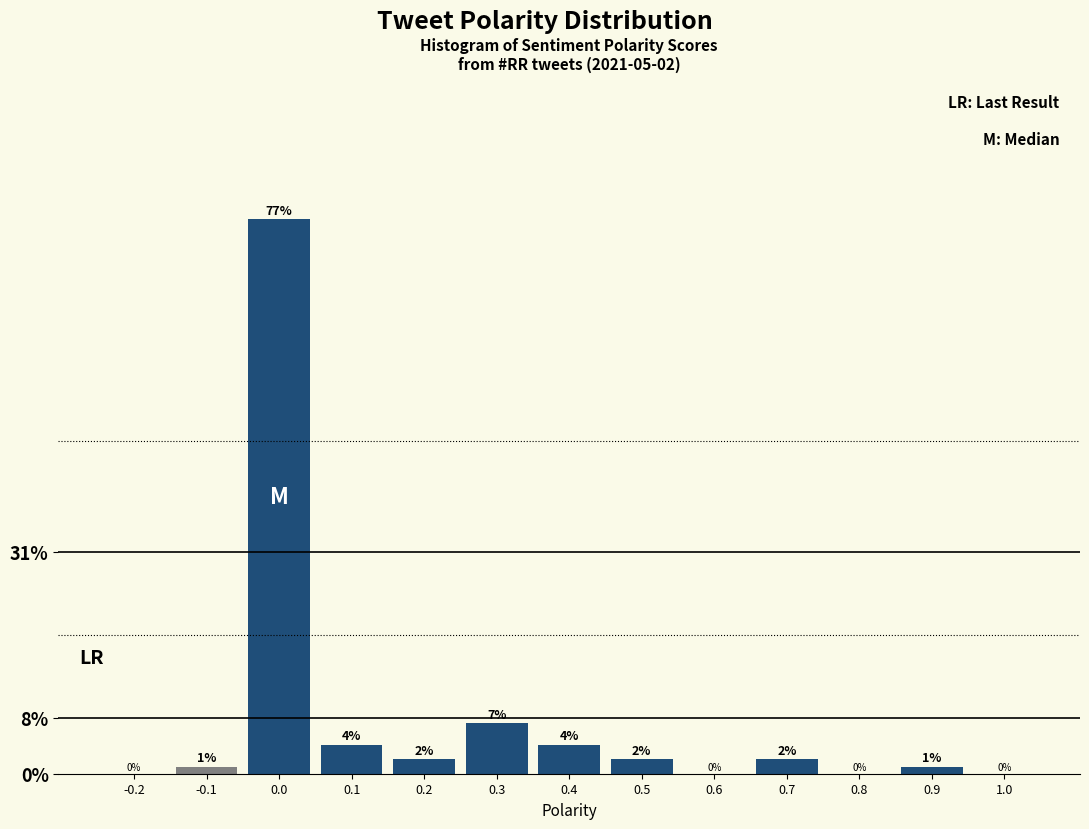

Reading left to right, transcribe all the data shown in this chart.

-0.2=0.0	-0.1=1.0	0.0=77.0	0.1=4.0	0.2=2.0	0.3=7.0	0.4=4.0	0.5=2.0	0.6=0.0	0.7=2.0	0.8=0.0	0.9=1.0	1.0=0.0